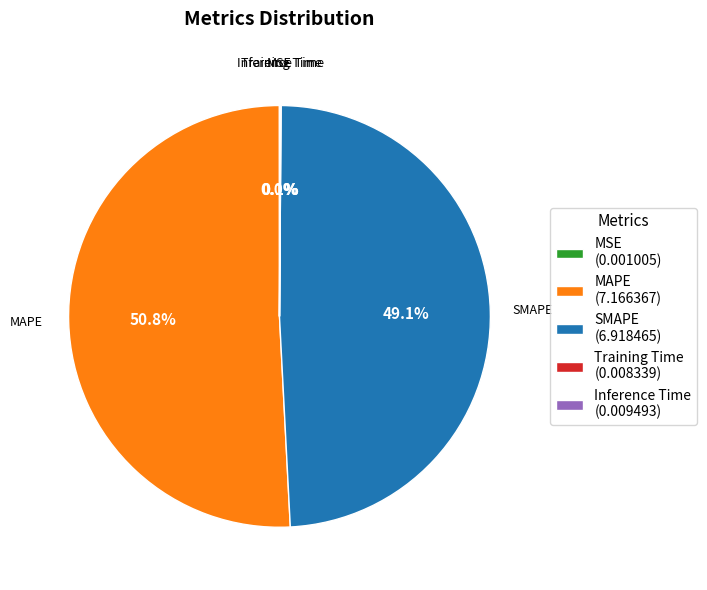

Is the sum of SMAPE (6.918465) and MAPE (7.166367) greater than half?

Yes